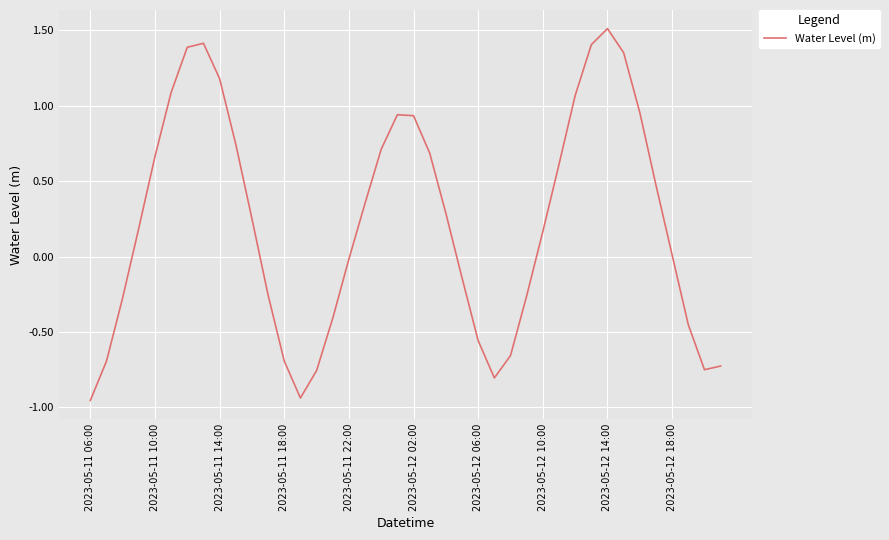

What is the difference between the maximum and minimum values?

2.5